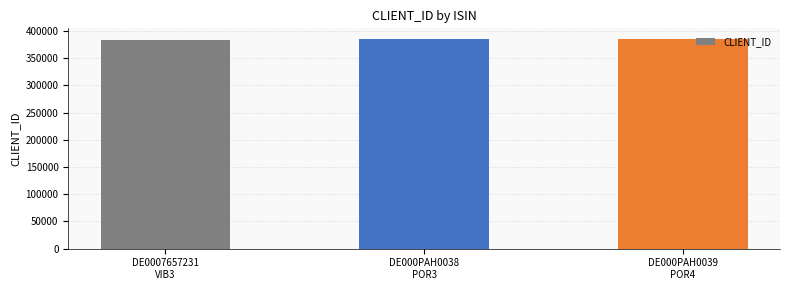

Are the bars grouped side by side (vs. stacked)?

No